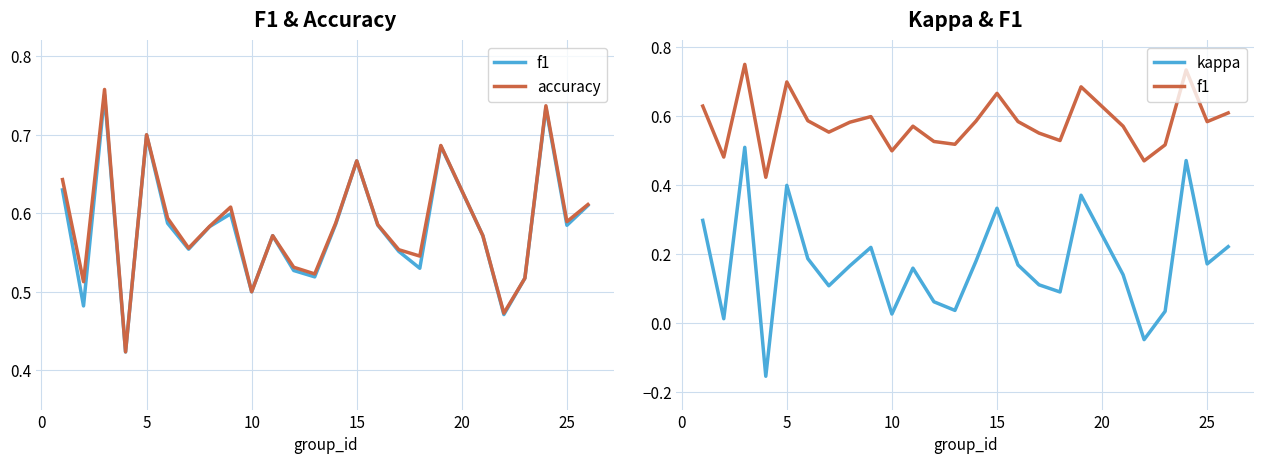

What is the total value across all series at 25?

1.2